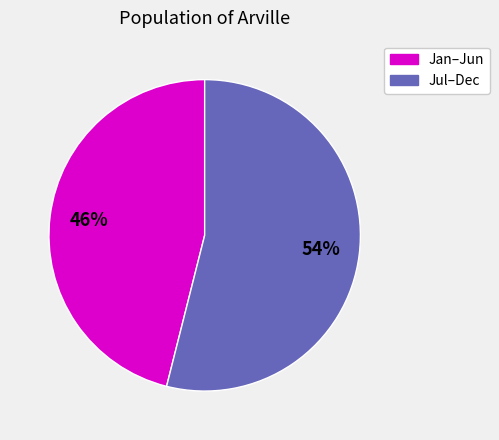

To the nearest percent, what is the difference between the largest and smallest slice percentages?

8%